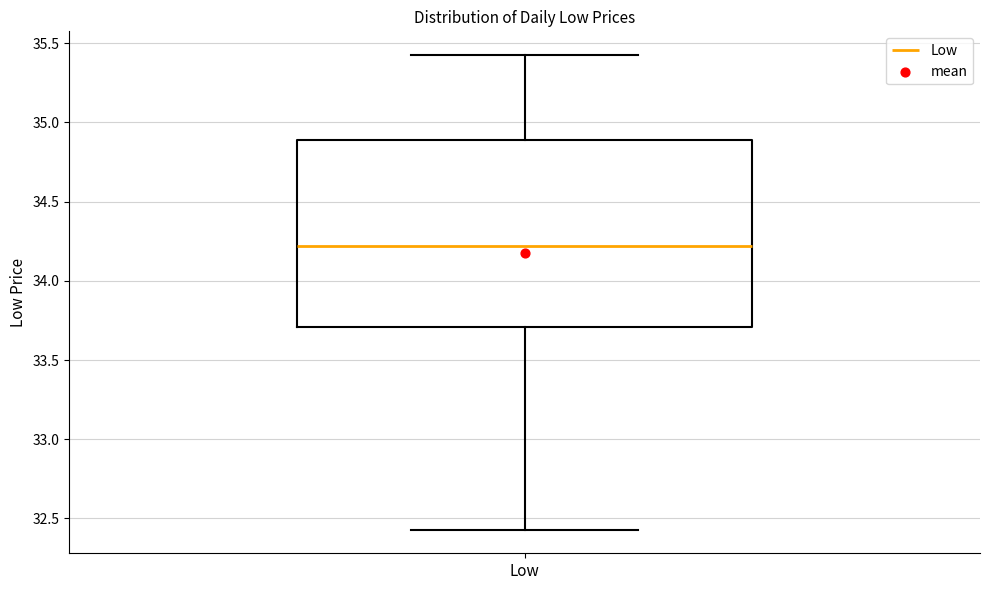

Transcribe this box plot: give where the median line is, the range the box spans, and where the two whiskers end, as read against the y-axis. The values are not printed on the chart, so give them approximately, as read against the axis.

median 34.20, box 33.70 to 34.90, whiskers 32.45 to 35.40